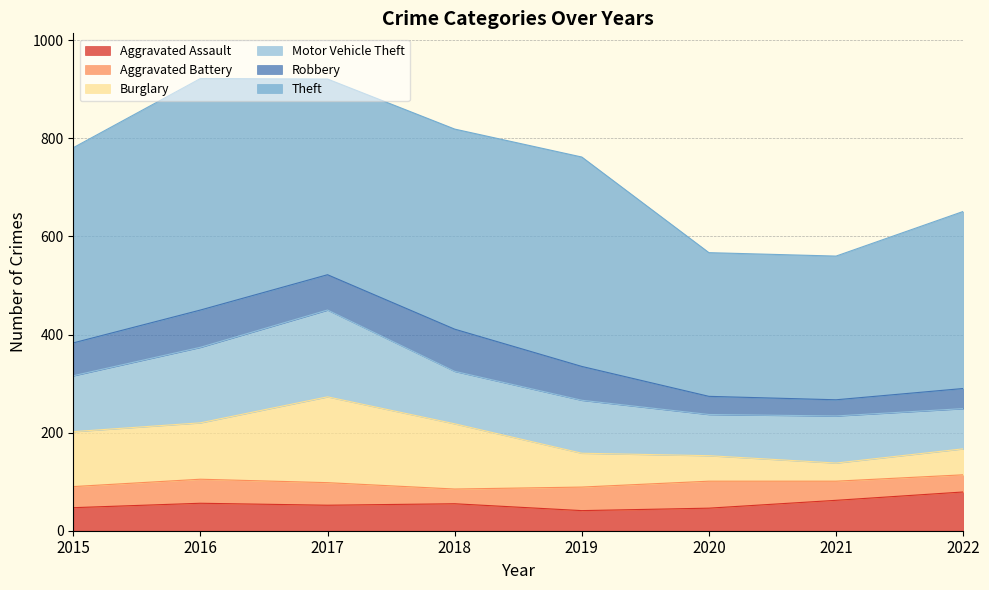

Which series has the widest spread of values?

Theft